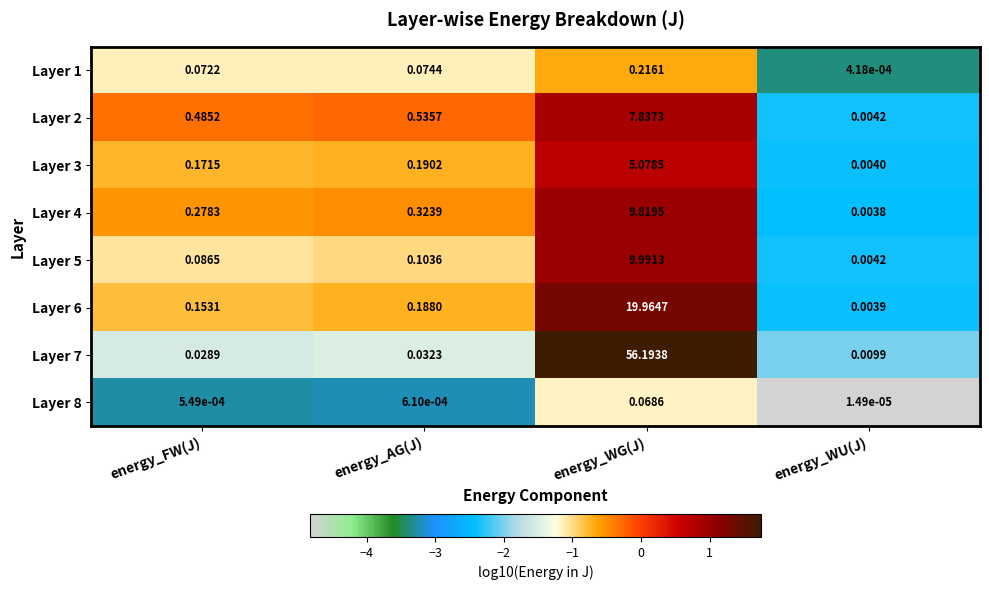

Where is Layer 1 nearest to the value 0?

energy_WU(J)